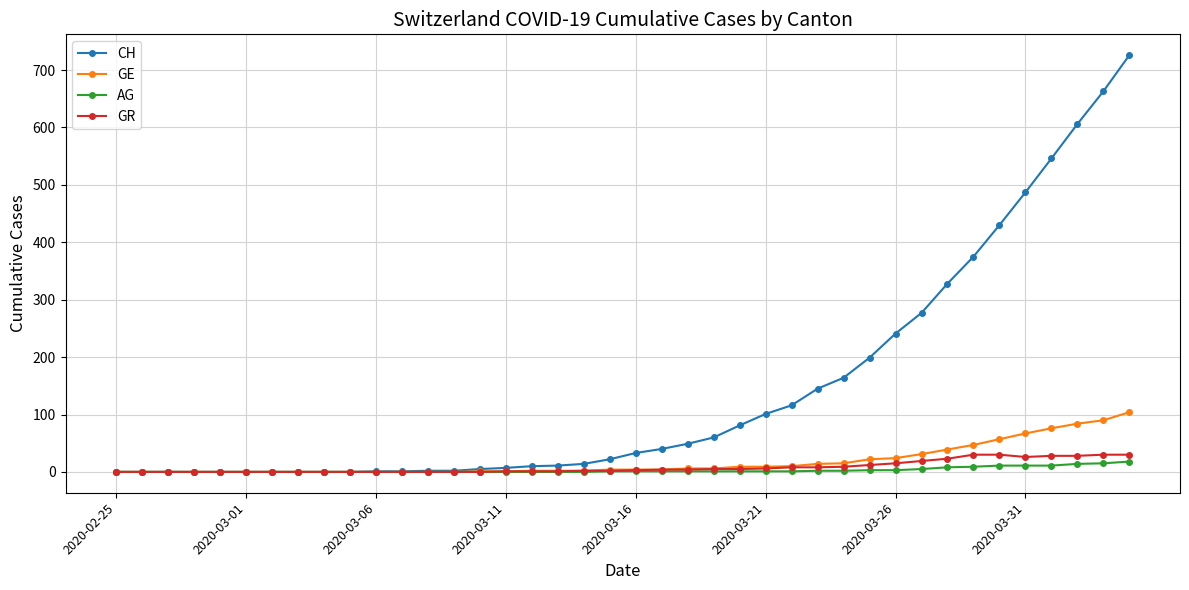

At how many categories does at least one series exceed 497?

4